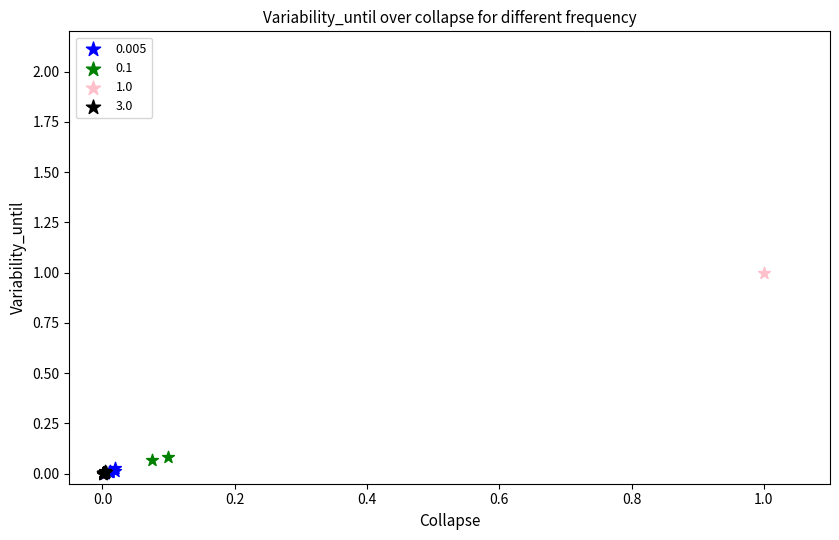

What are all the series names shown in the legend?

0.005, 0.1, 1.0, 3.0